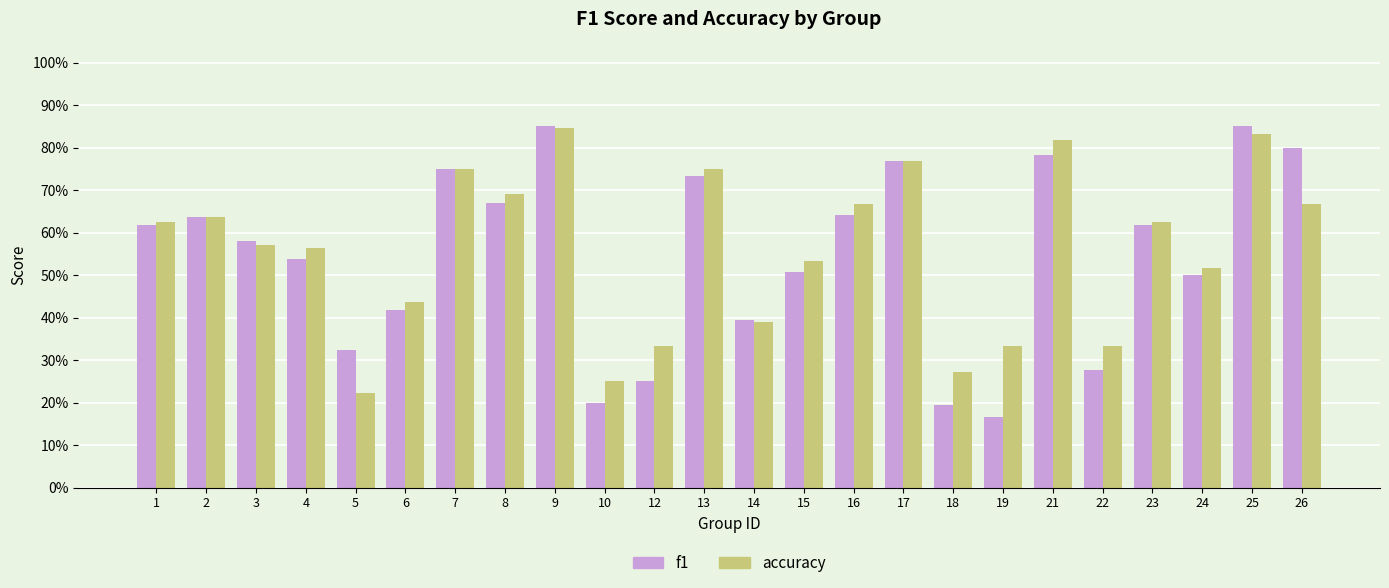

At which label does accuracy reach its minimum?

5